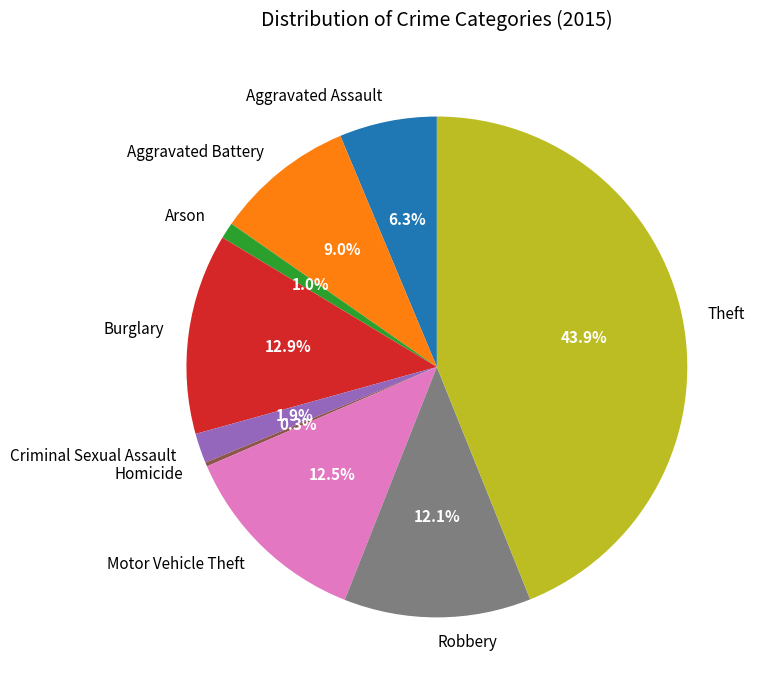

How much of the chart is everything except Aggravated Battery?

91.0%